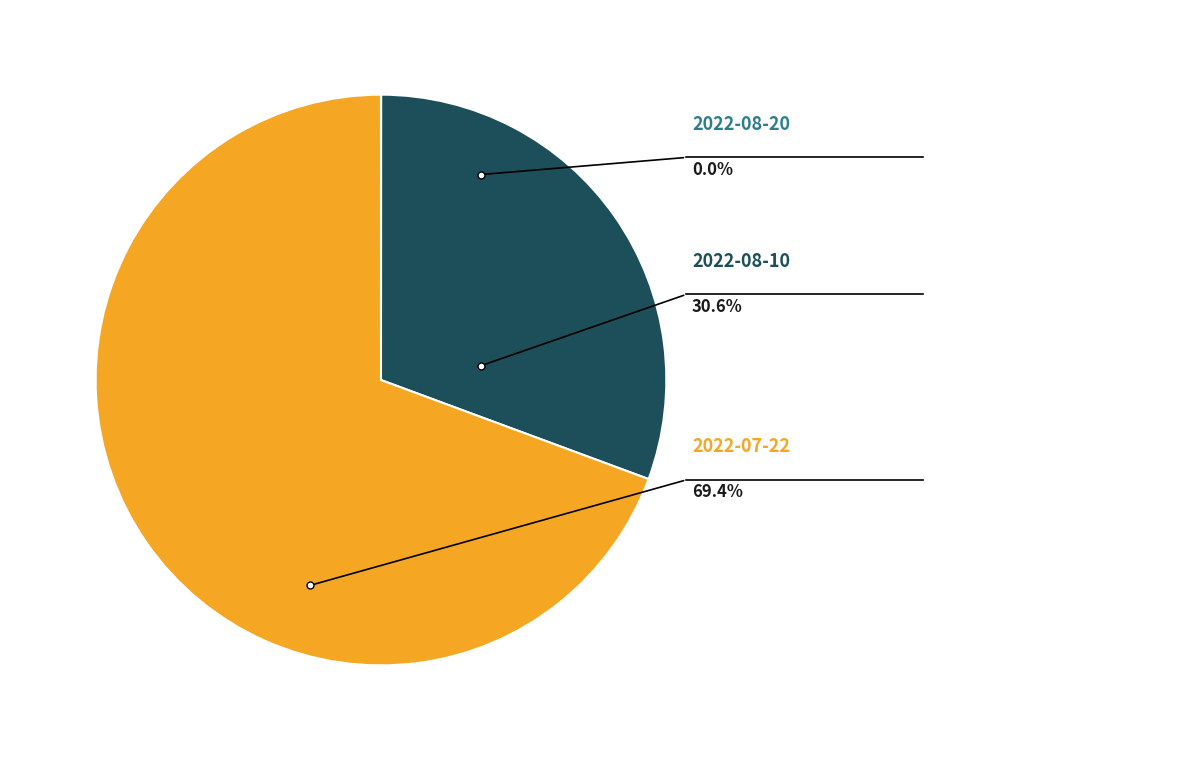

How many segments does this pie chart have?

3